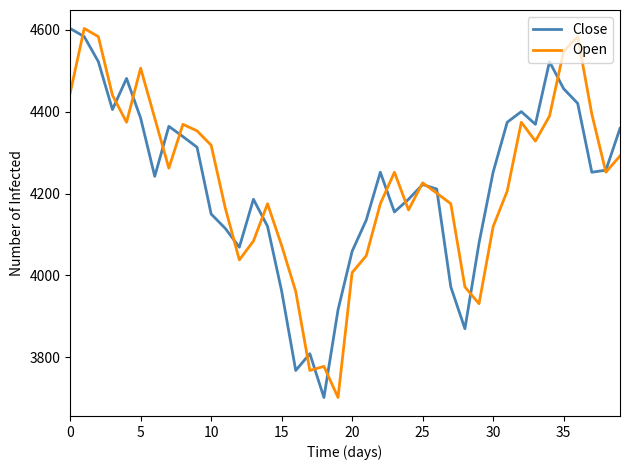

True or false: Close and Open cross at least once.

True